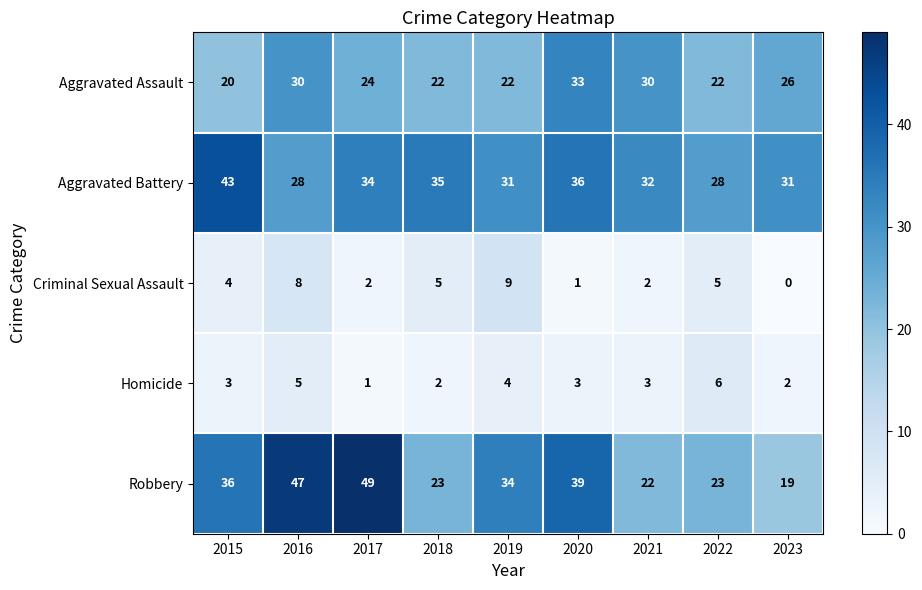

What is the average value of the Aggravated Assault series?

25